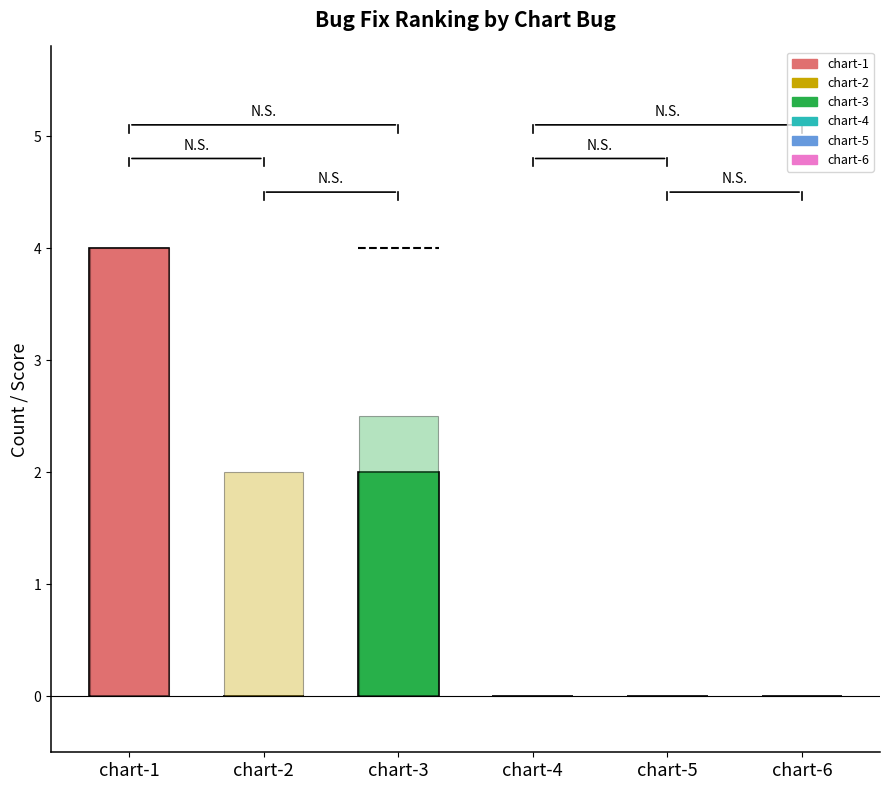

How many positive values are there?

2